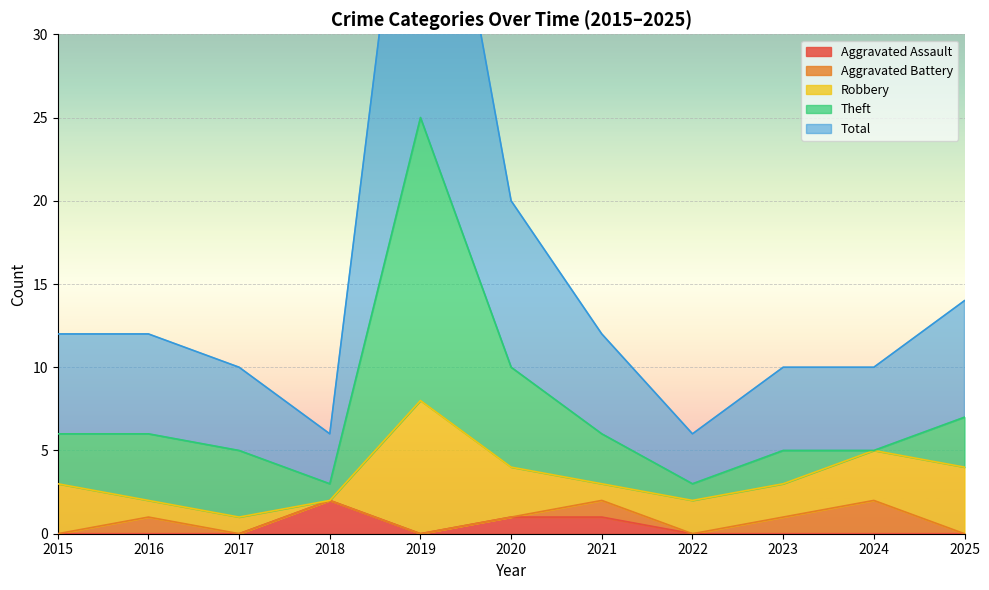

The Aggravated Assault series shows 0 at 2020. True or false?

False